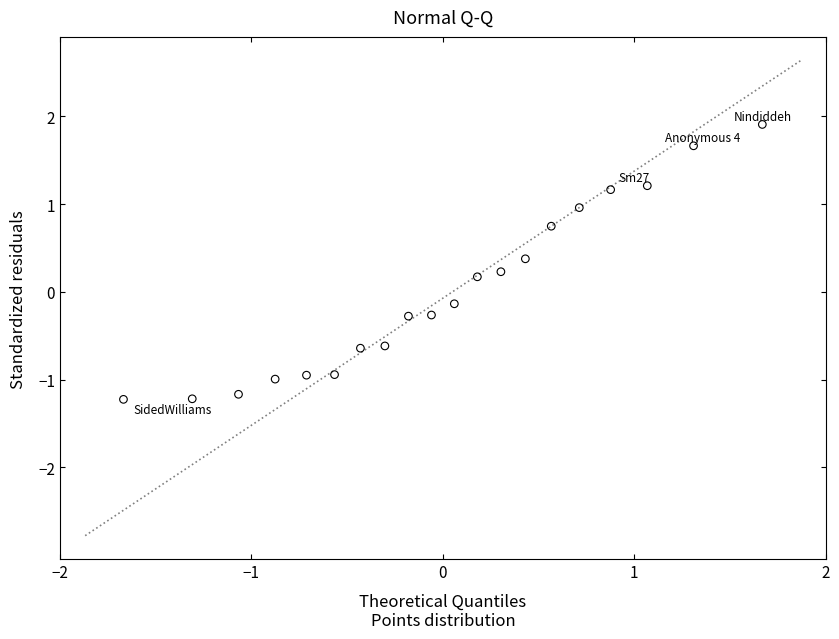

What is the range of X values (max minus min)?

3.3